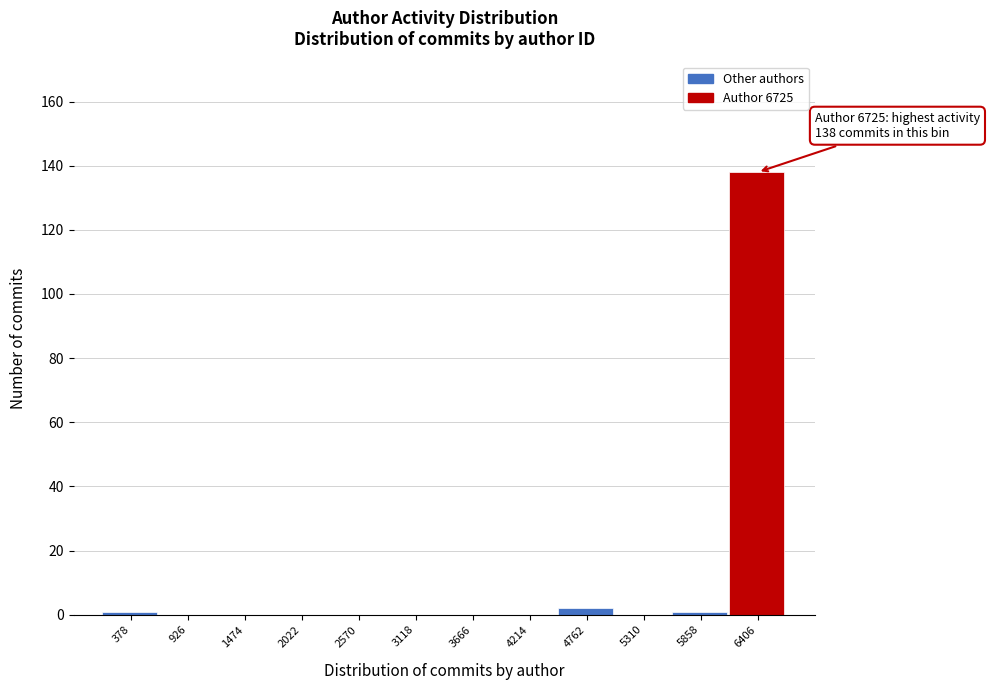

Reading left to right, transcribe all the data shown in this chart.

378=1	926=0	1474=0	2022=0	2570=0	3118=0	3666=0	4214=0	4762=2	5310=0	5858=1	6406=138